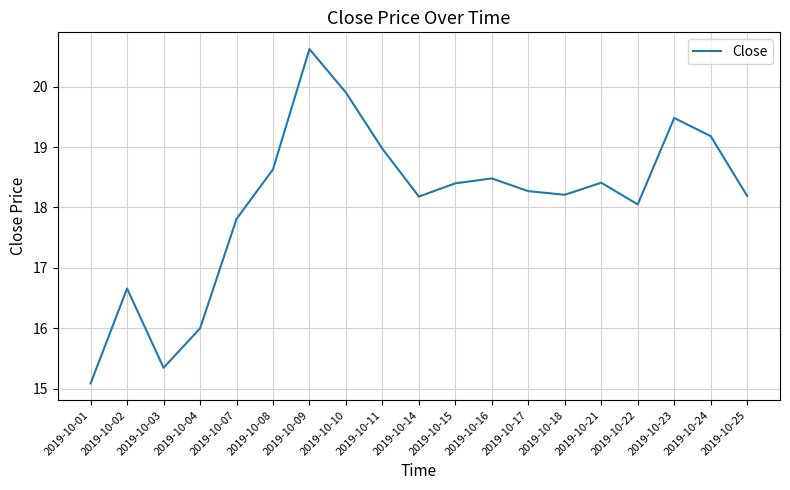

True or false: the data shows 28.1 at 2019-10-15.

False